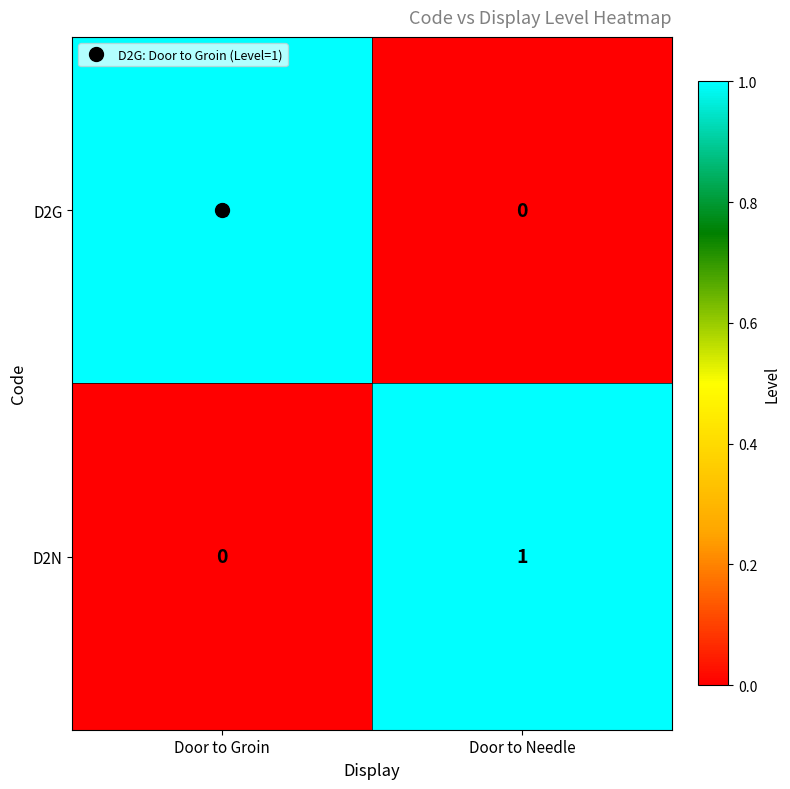

At Door to Groin, list the series in order from largest to smallest.

D2G, D2N